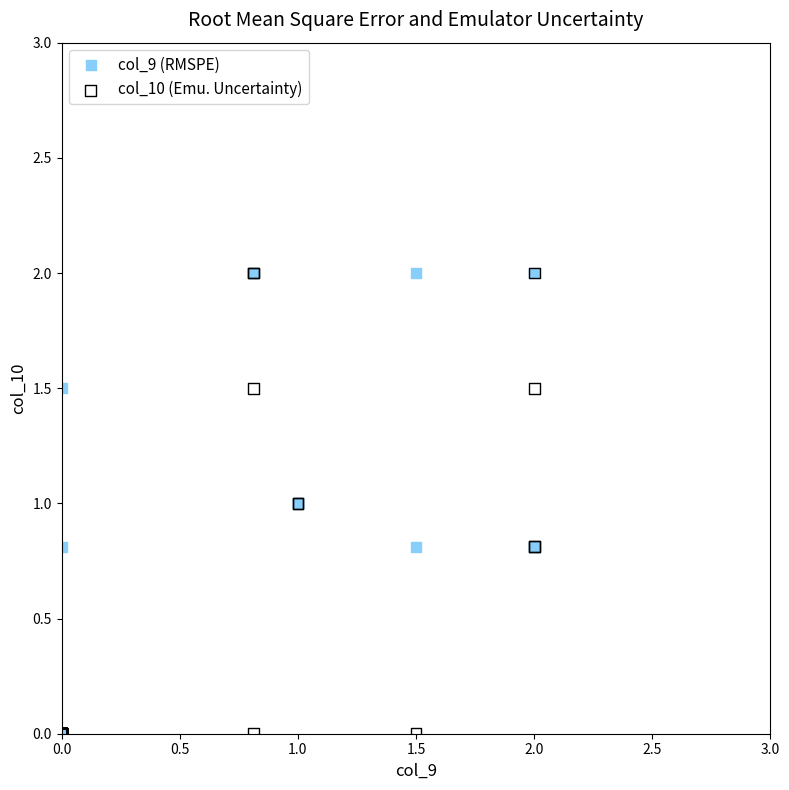

What are all the series names shown in the legend?

col_9 (RMSPE), col_10 (Emu. Uncertainty)